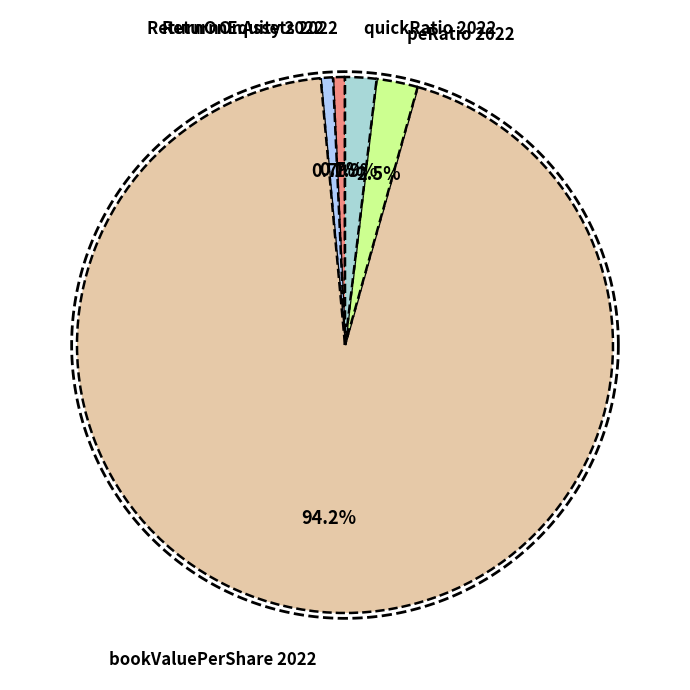

Is there any slice that represents more than half of the pie?

Yes